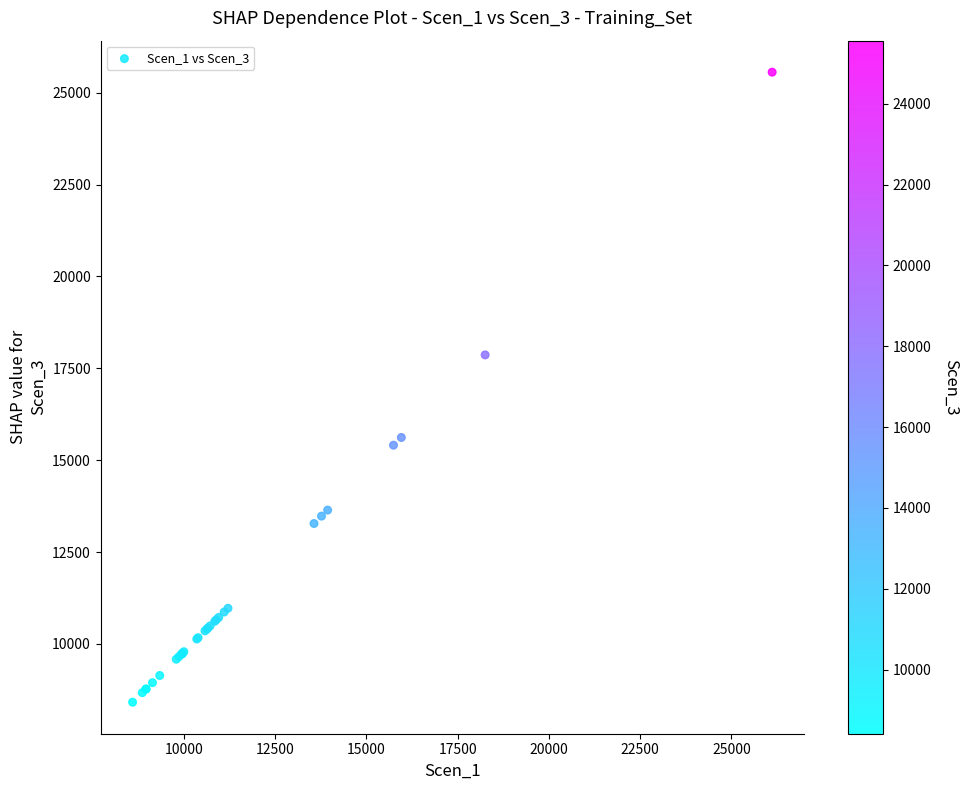

What Y value in the scatter plot is closest to 16986?

17865.3